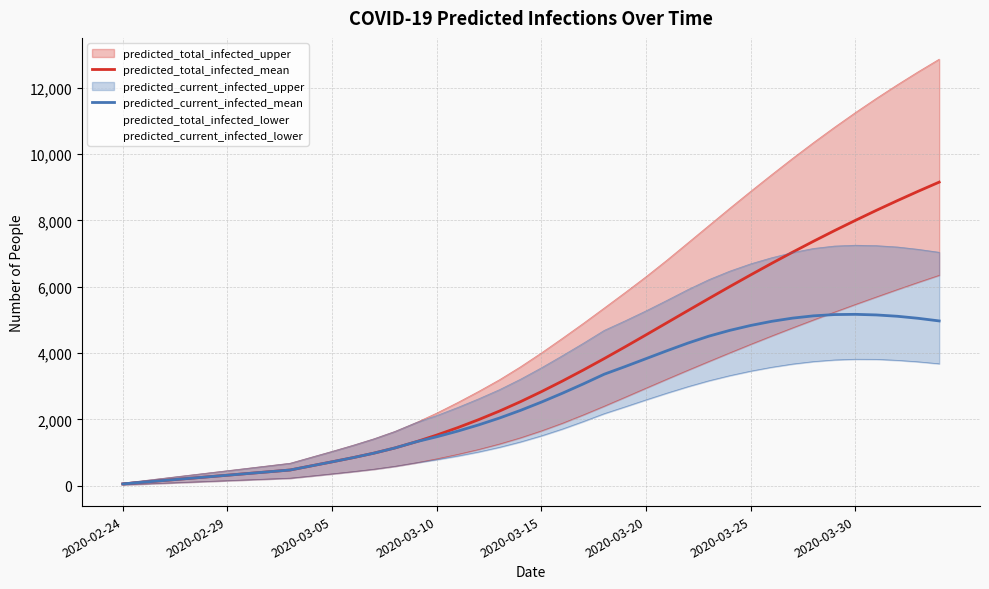

True or false: predicted_total_infected_mean has more than 1 points higher than both neighbors.

False